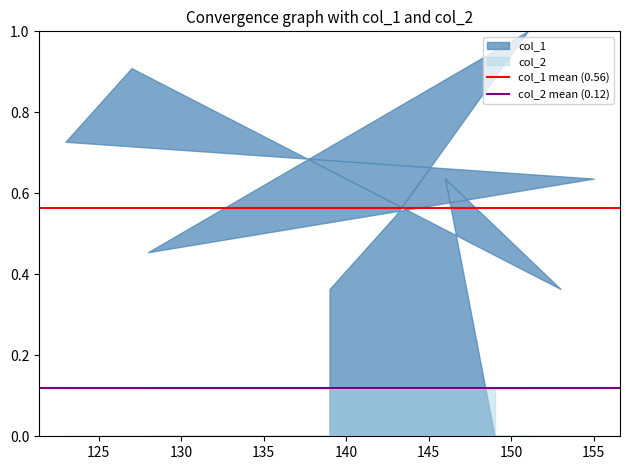

What is the average value of the col_2 mean (0.12) series?

0.1